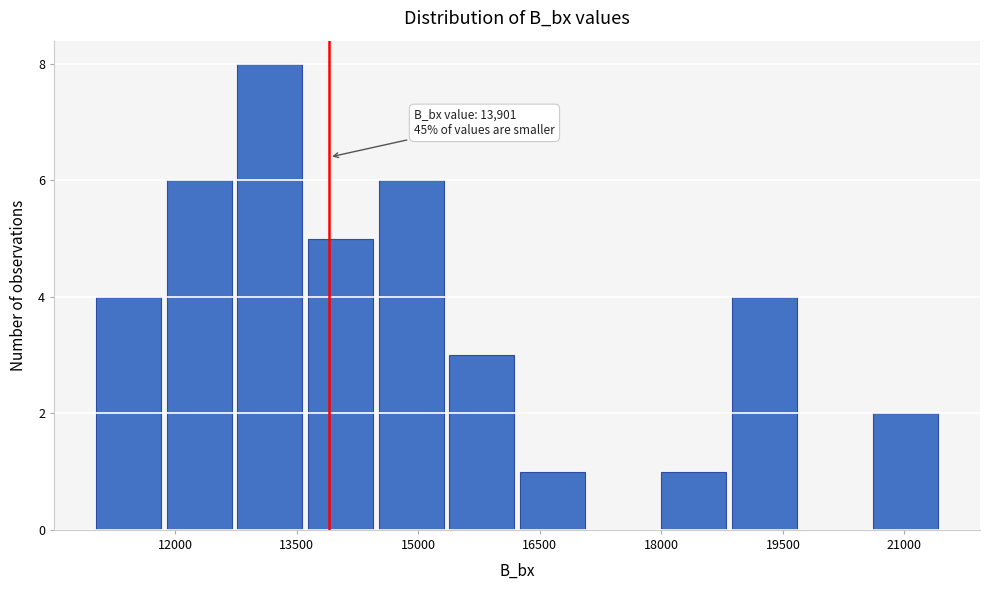

Over which range of the x-axis is the bar tallest?

12800 to 13600